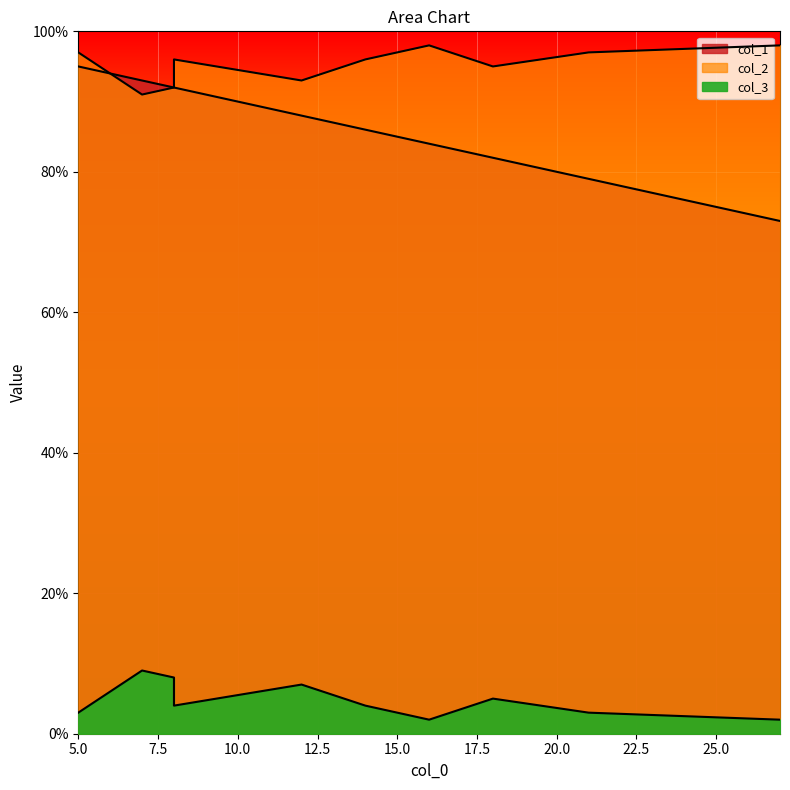

How many data points in col_3 are less than 4?

4